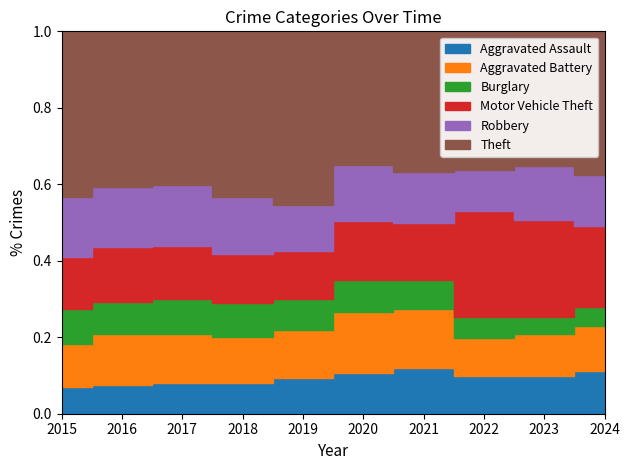

How many series are shown in this chart?

6